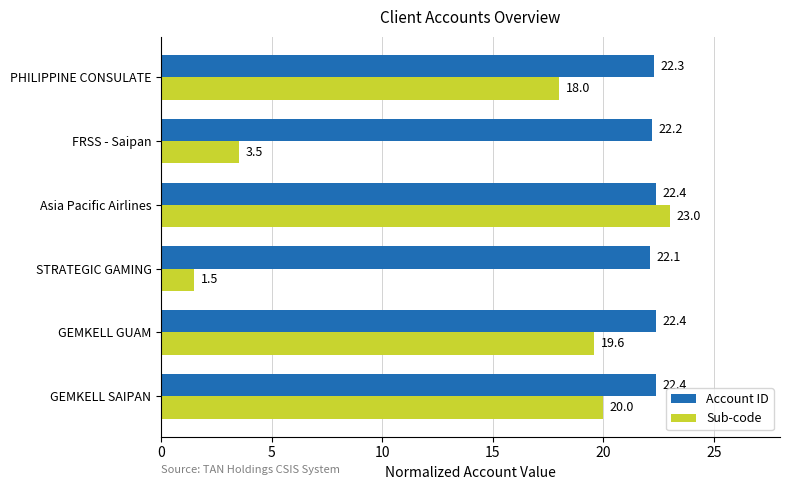

What is the difference between the maximum and second lowest values in the Sub-code series?

19.5